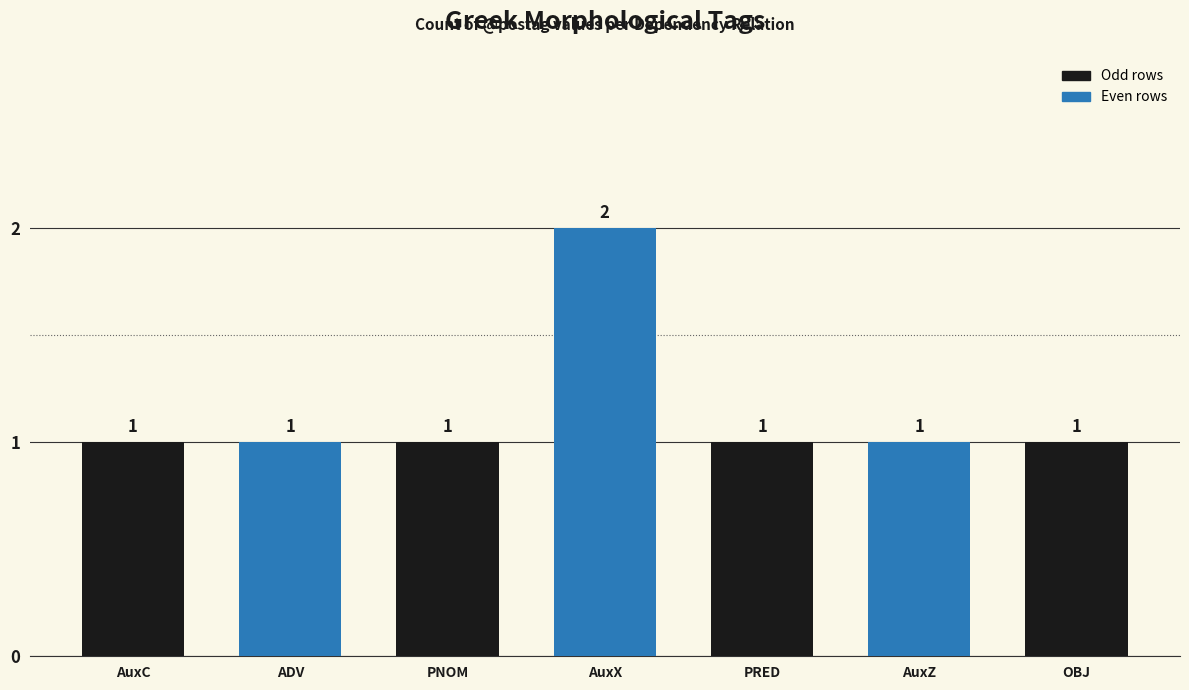

Does the chart contain stacked bars?

No